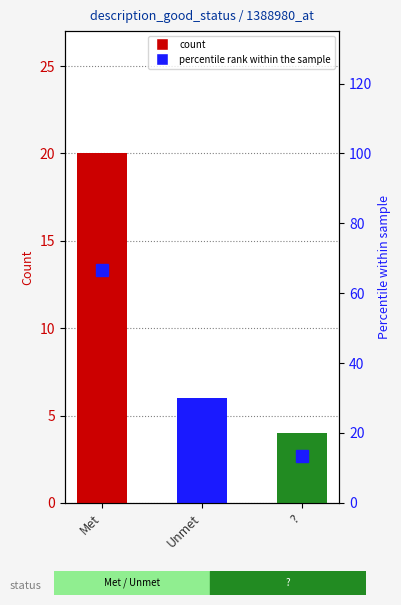

True or false: the data shows 20 at Met.

True